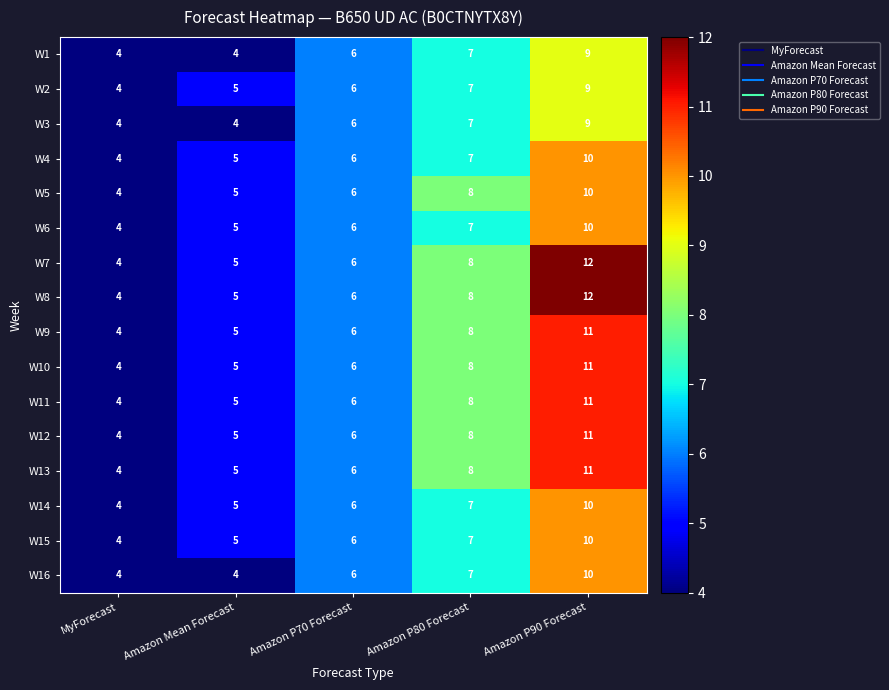

How many data points does each series have?

5